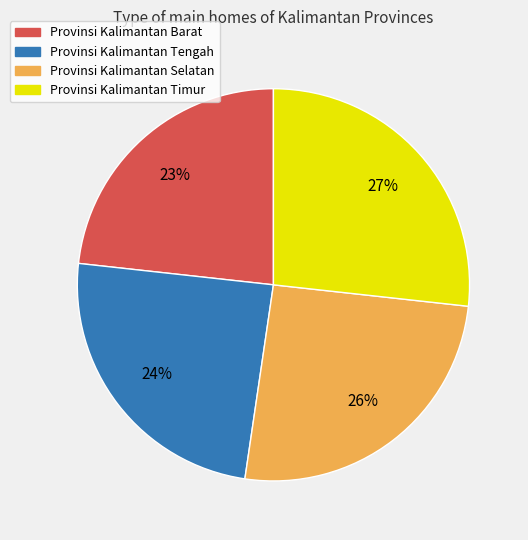

The Provinsi Kalimantan Timur slice represents 40% of the pie. True or false?

False